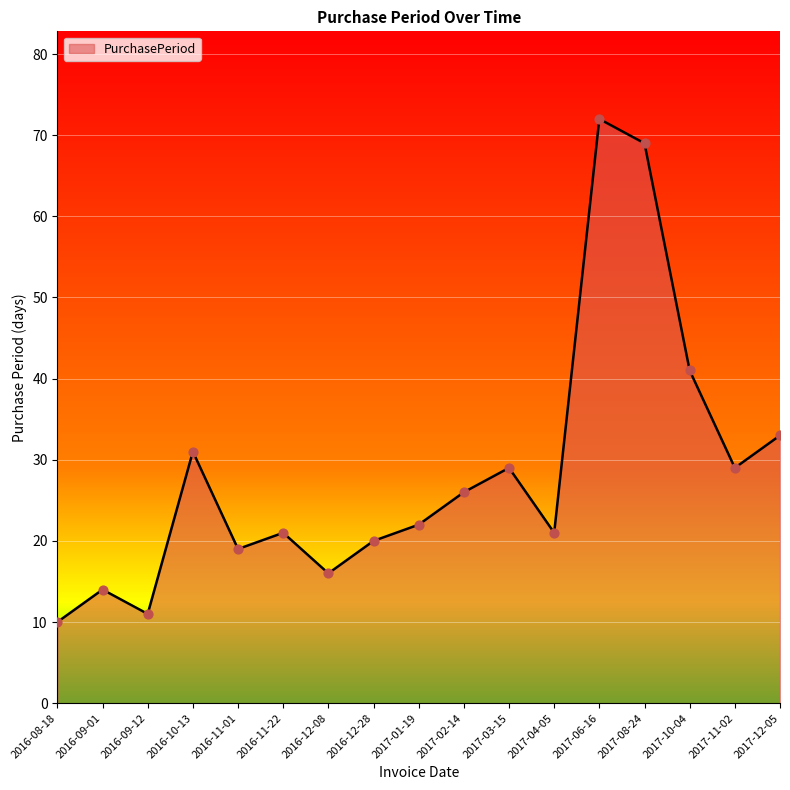

What is the change in value from 2016-12-08 to 2017-12-05?

+17